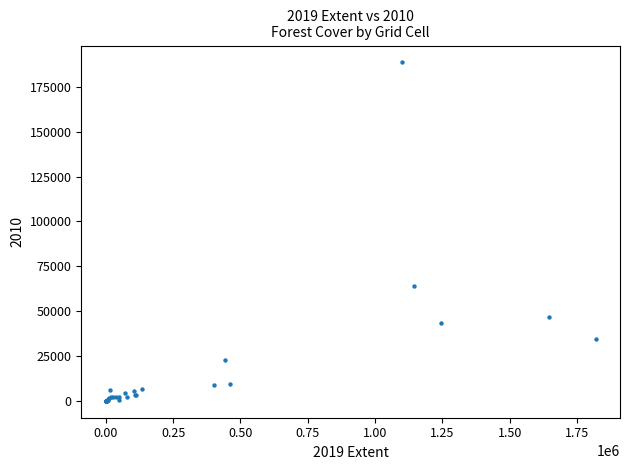

What Y value in the scatter plot is closest to 94311?

64045